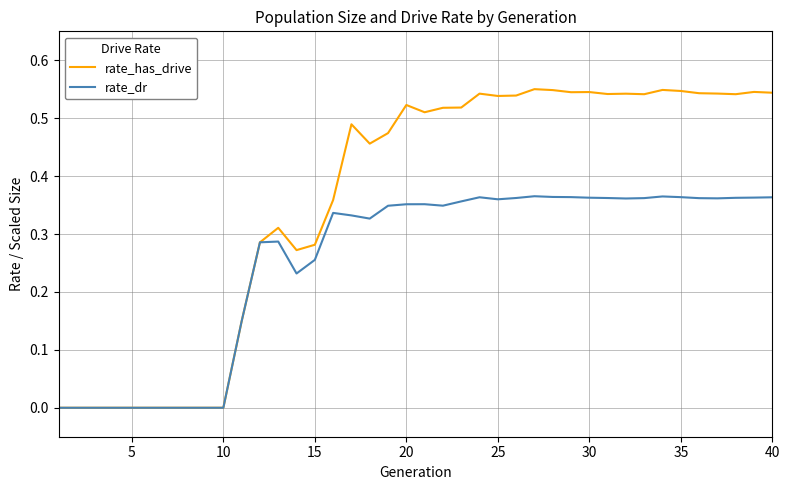

Which series has the widest spread of values?

rate_has_drive